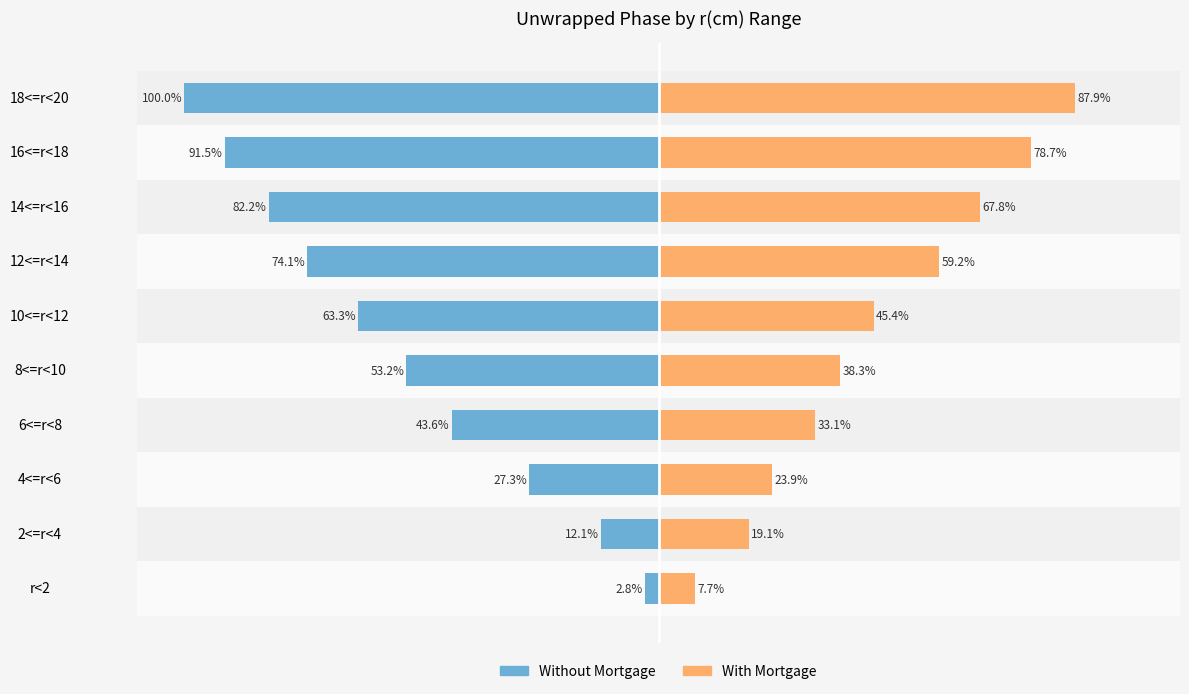

How many groups of bars are there?

10